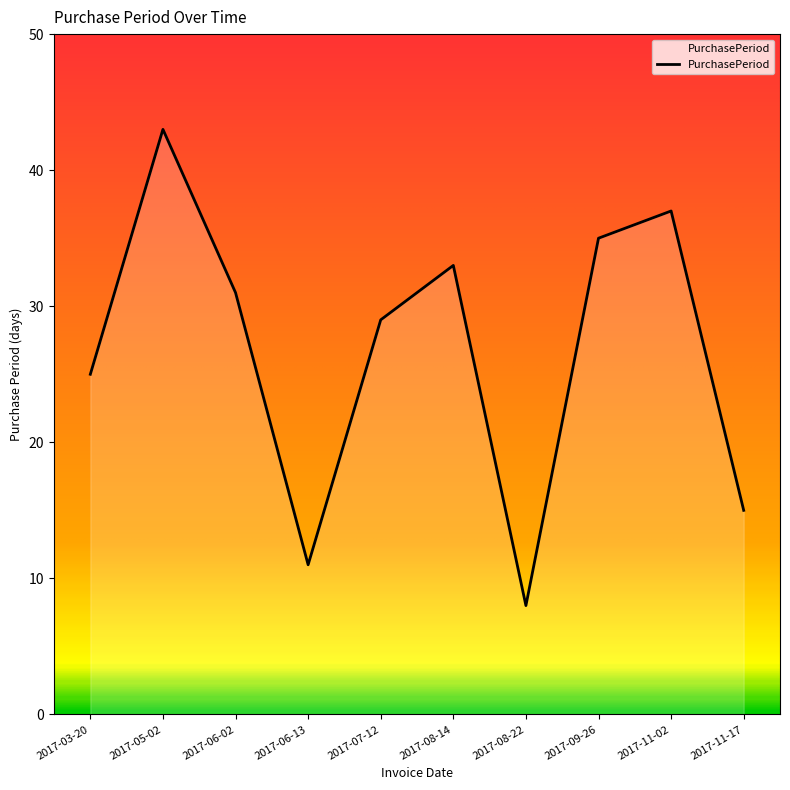

At which category does the chart reach its peak across all series?

2017-05-02